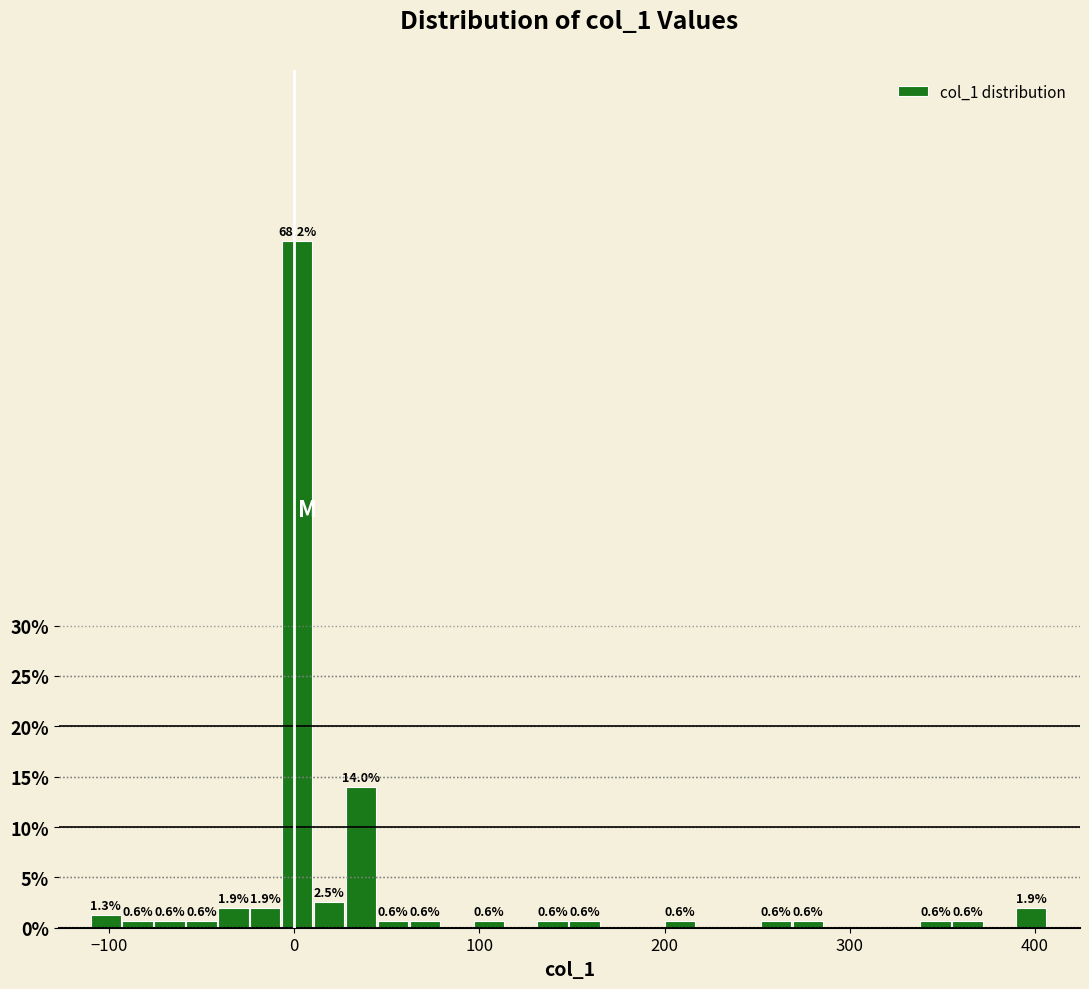

Read against the x-axis, roughly where is the centre of the tallest bar?

0